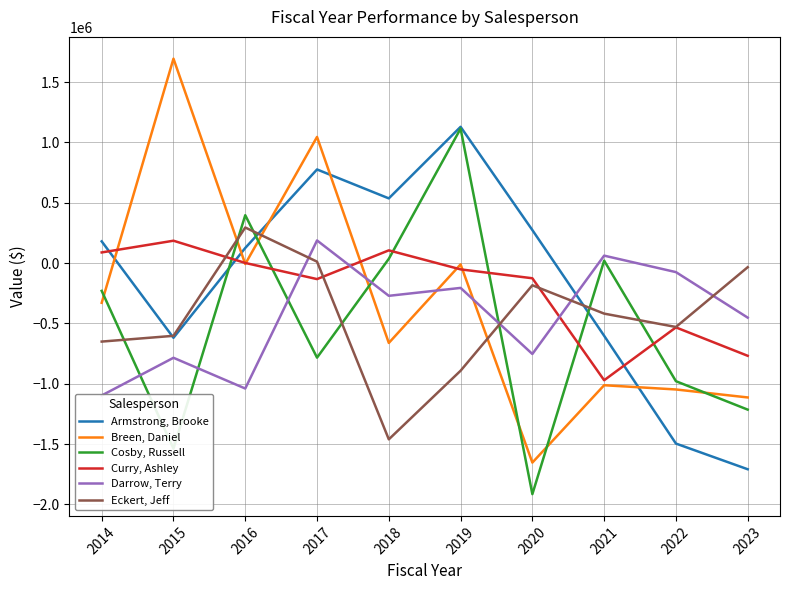

True or false: Armstrong, Brooke has a value of 879922.1 at 2018.

False